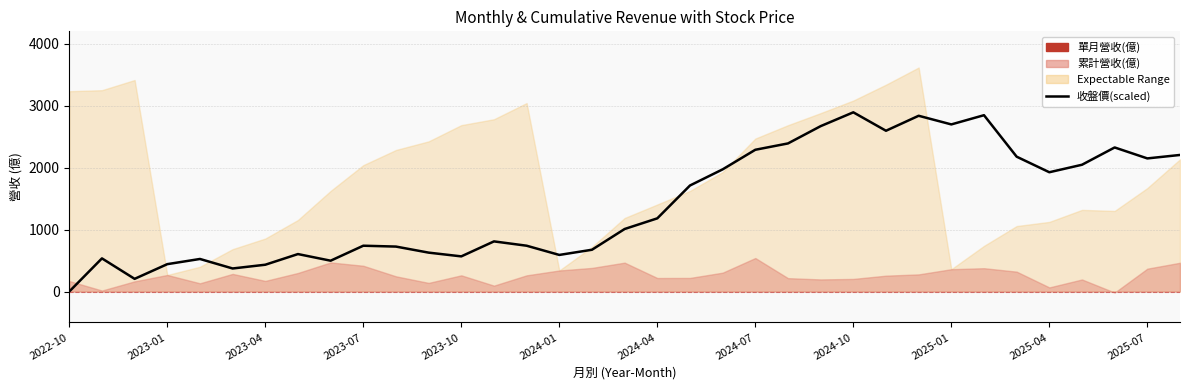

What is the value of the 29th point from the left?

2846.3